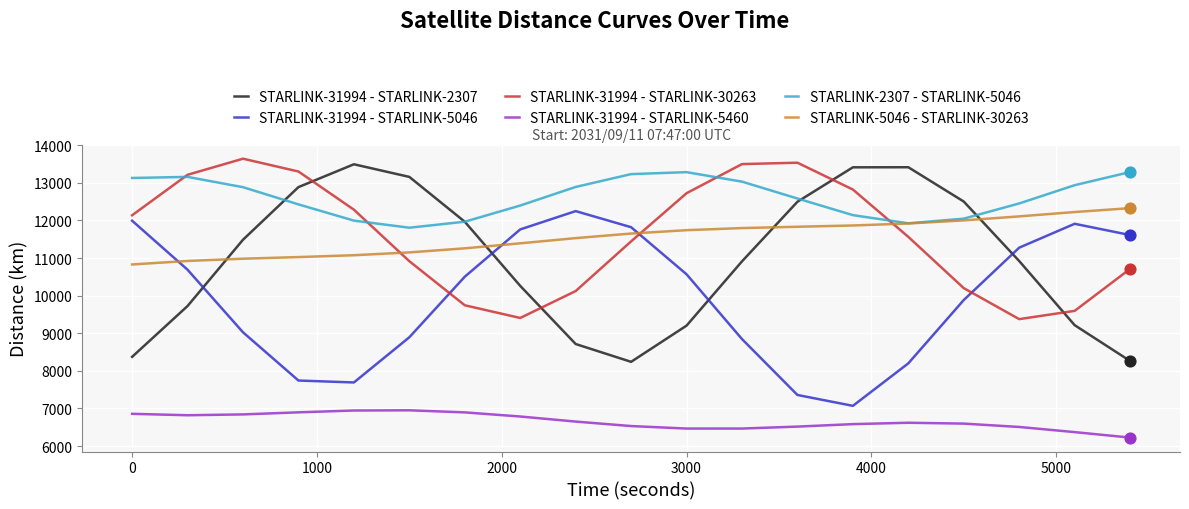

Which series has the largest total across all categories?

STARLINK-2307 - STARLINK-5046